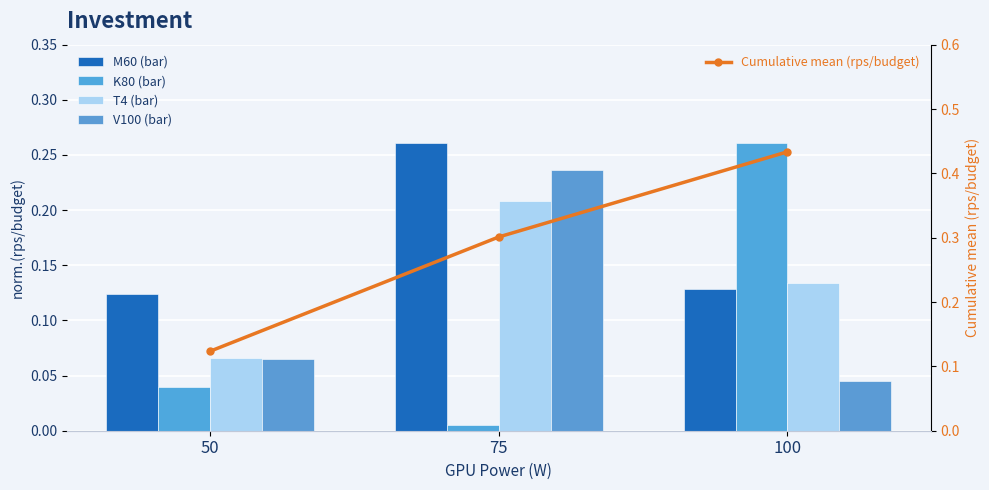

What is the difference between the M60 values at 75 and 50?

0.1